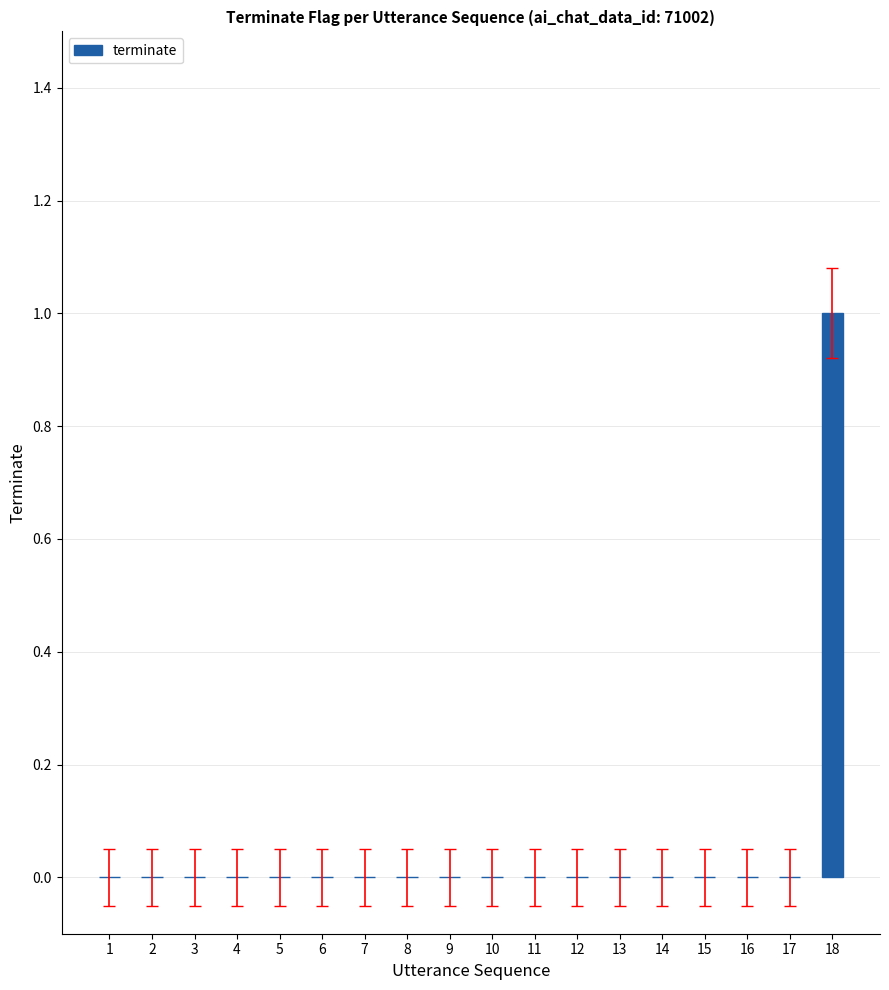

Is it true that the value at 17 is -1?

False